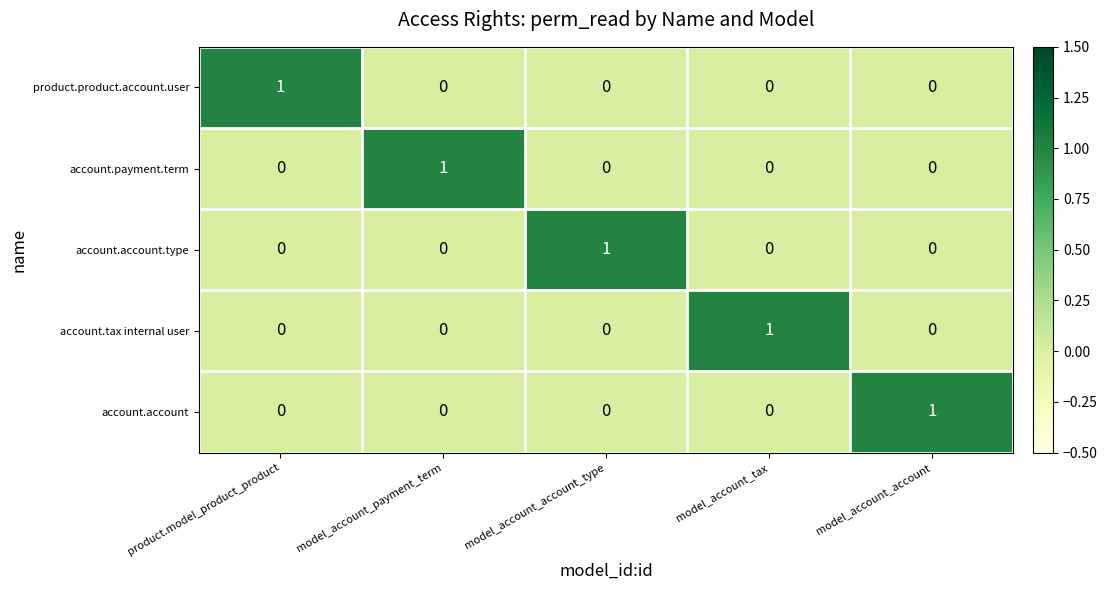

At how many categories does at least one series exceed 0?

5